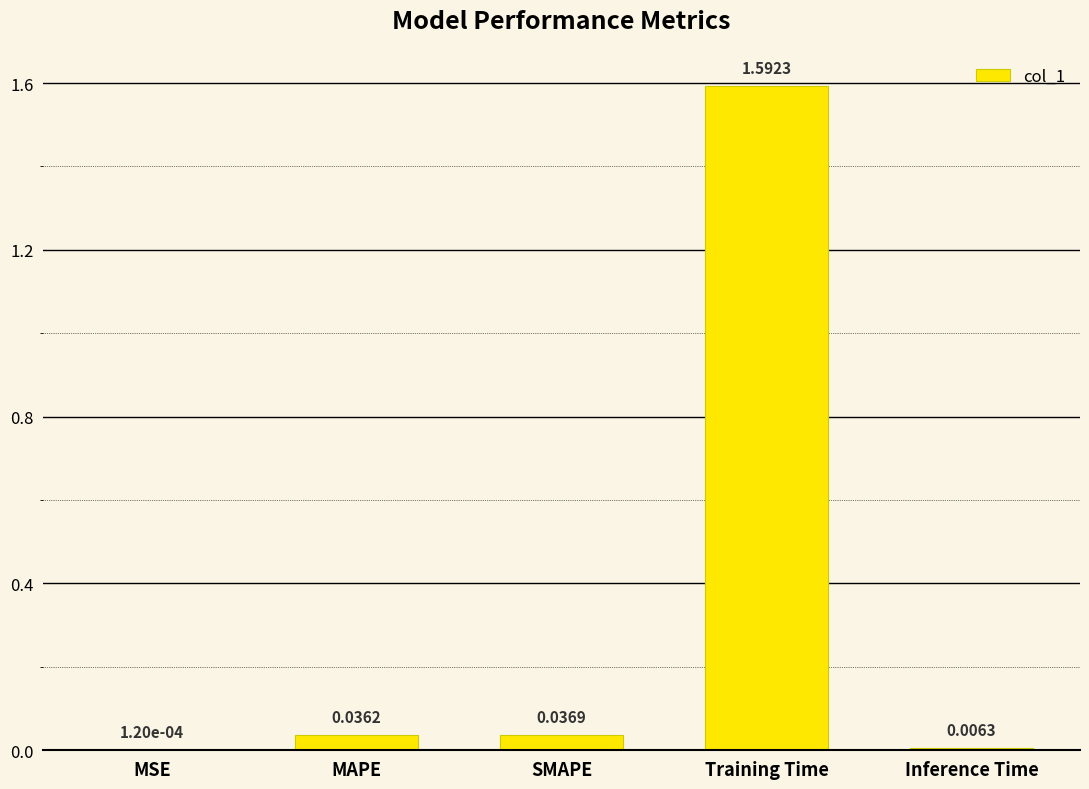

Which has a higher value, MAPE or Inference Time?

MAPE